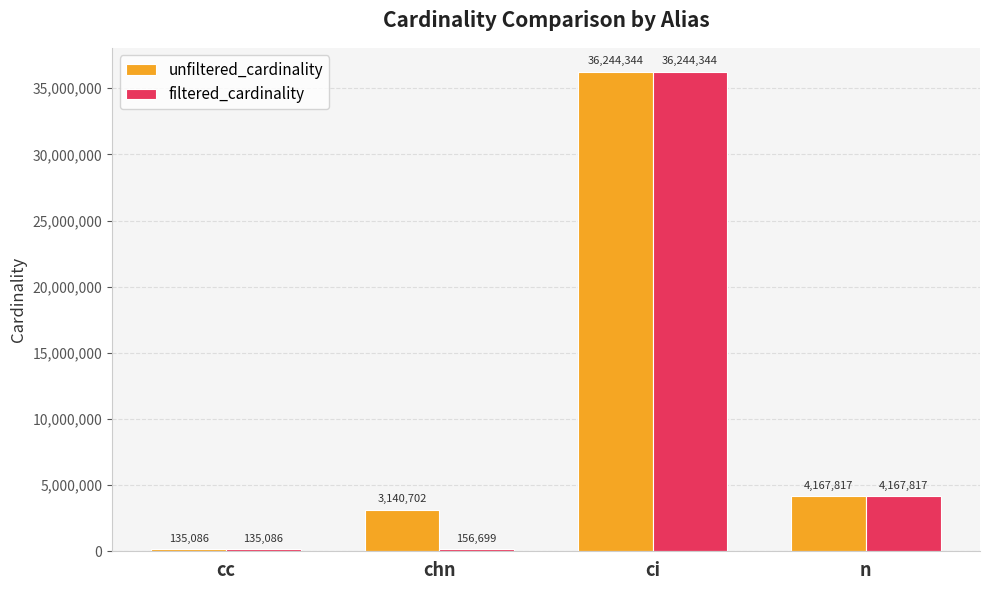

Which category has the lowest value in the filtered_cardinality series?

cc